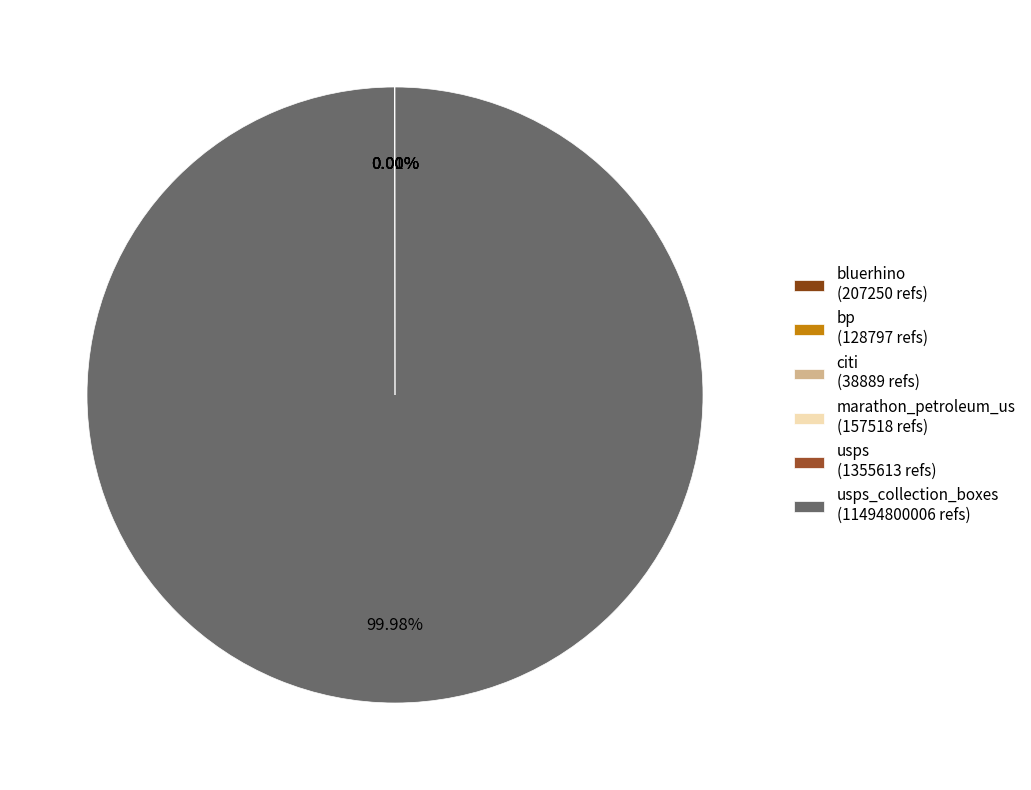

Is there any slice that represents more than half of the pie?

Yes